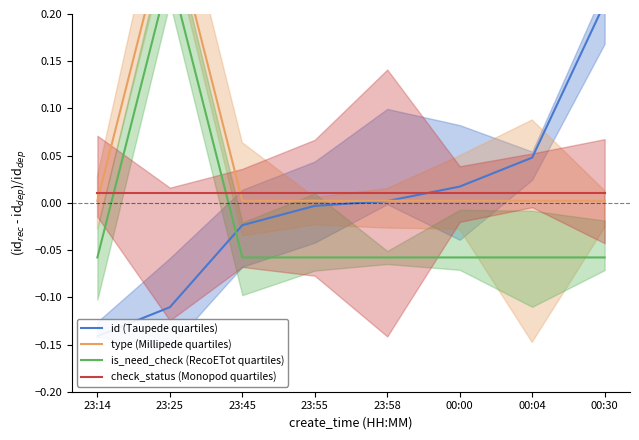

Reading left to right, extract all data points from this chart.

id (Taupede quartiles): -0.1	-0.1	-0.0	-0.0	0.0	0.0	0.0	0.2
type (Millipede quartiles): 0.0	0.3	0.0	0.0	0.0	0.0	0.0	0.0
is_need_check (RecoETot quartiles): -0.1	0.2	-0.1	-0.1	-0.1	-0.1	-0.1	-0.1
check_status (Monopod quartiles): 0.0	0.0	0.0	0.0	0.0	0.0	0.0	0.0